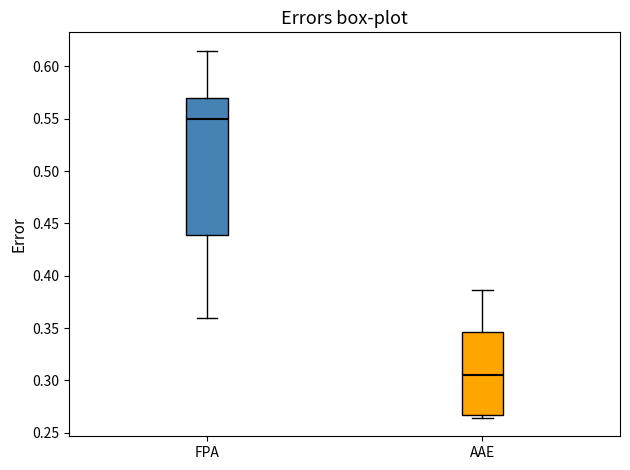

Reading left to right, transcribe this box plot: for each box, give where its median line is, the range the box spans, and where its two whiskers end, as read against the y-axis. The values are not printed on the chart, so give them approximately, as read against the axis.

FPA: median 0.550, box 0.440 to 0.570, whiskers 0.360 to 0.615
AAE: median 0.305, box 0.265 to 0.345, whiskers 0.265 (just below the box's lower edge) to 0.385